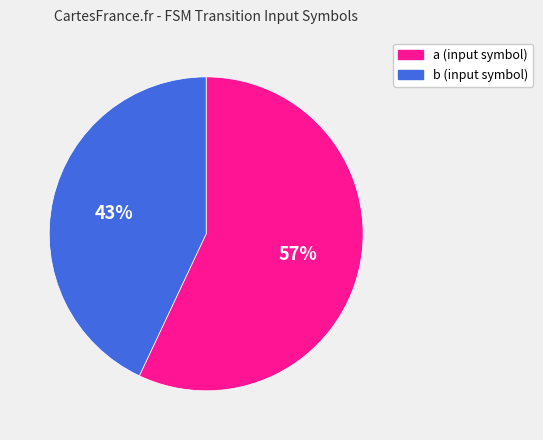

To the nearest percent, what is the average slice percentage?

50%